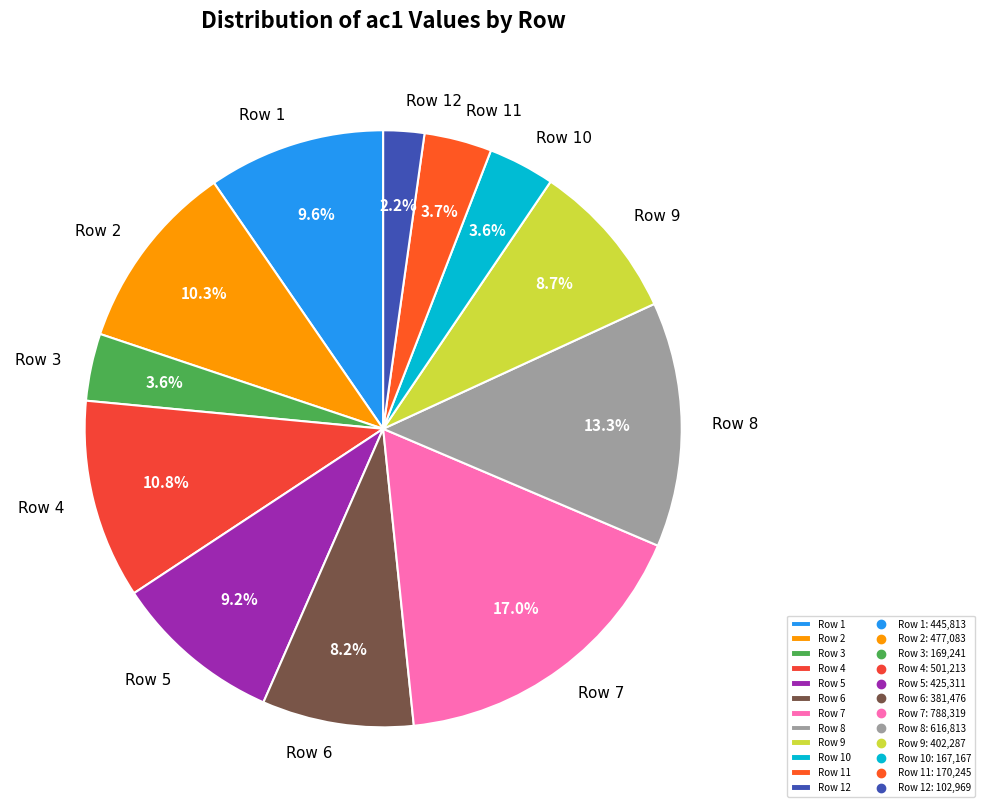

Count the number of slices in the pie.

12